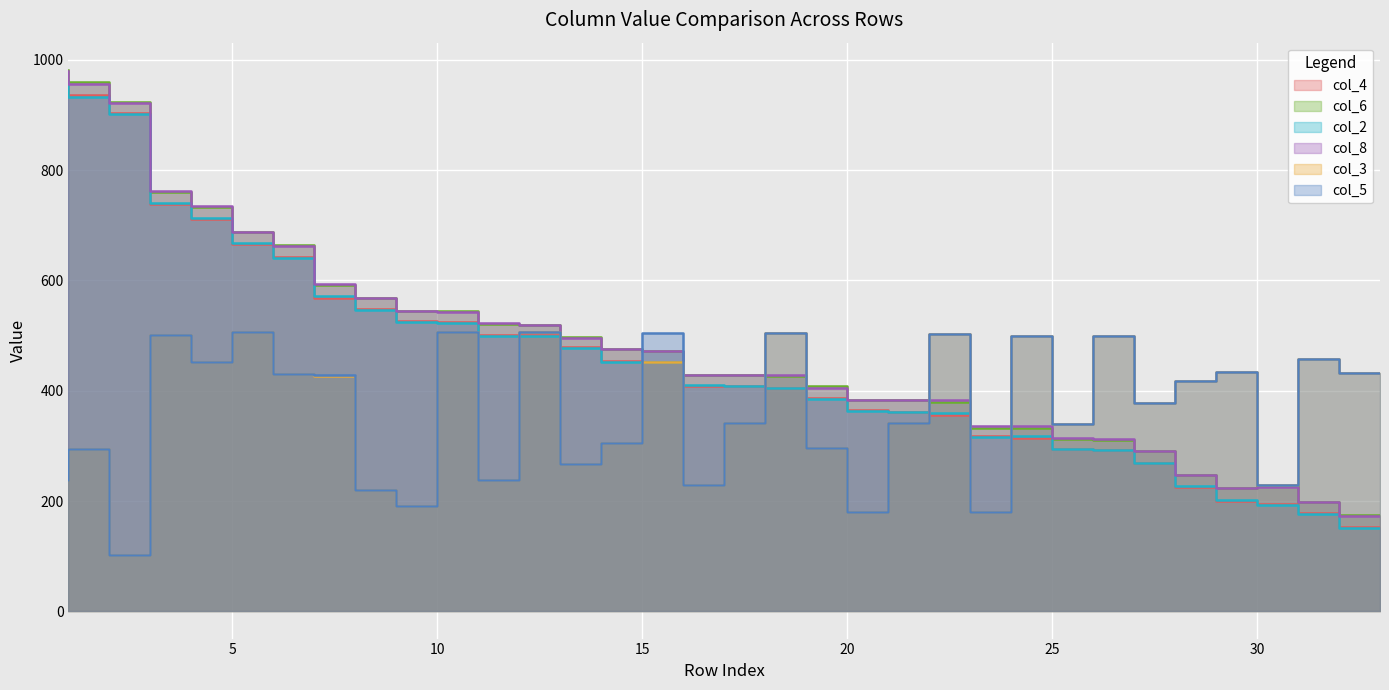

What is the value of the col_6 point at the 25th from the left?

333